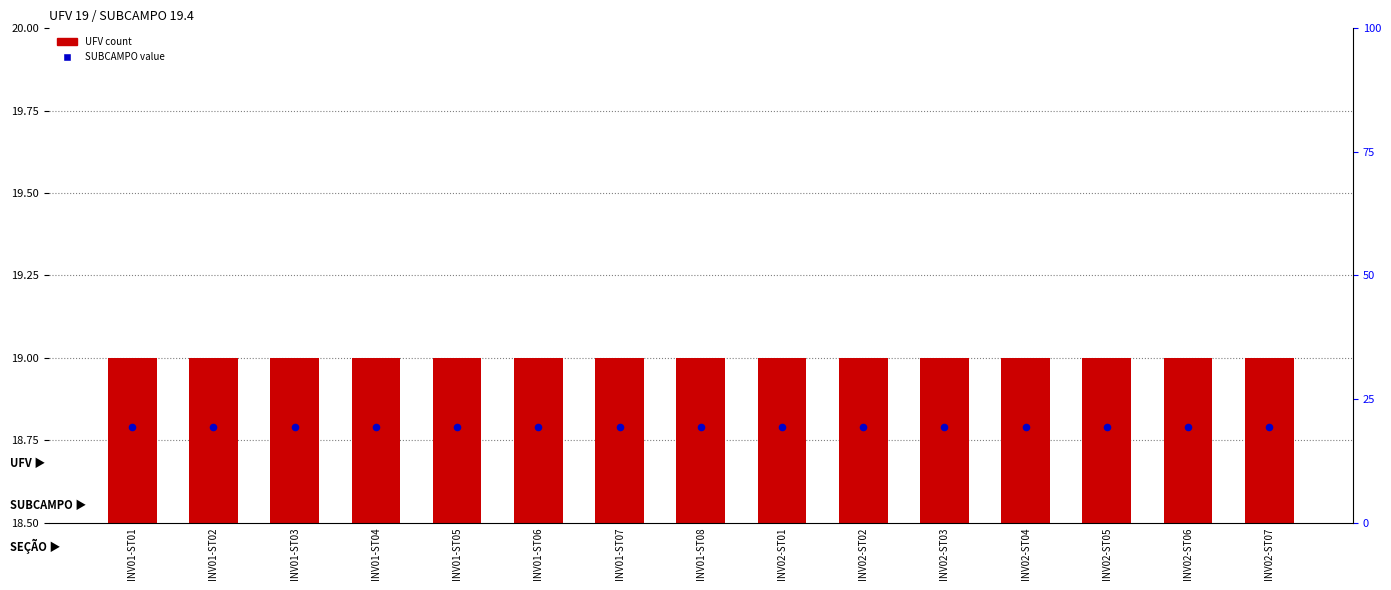

Which series has the largest total across all categories?

SUBCAMPO